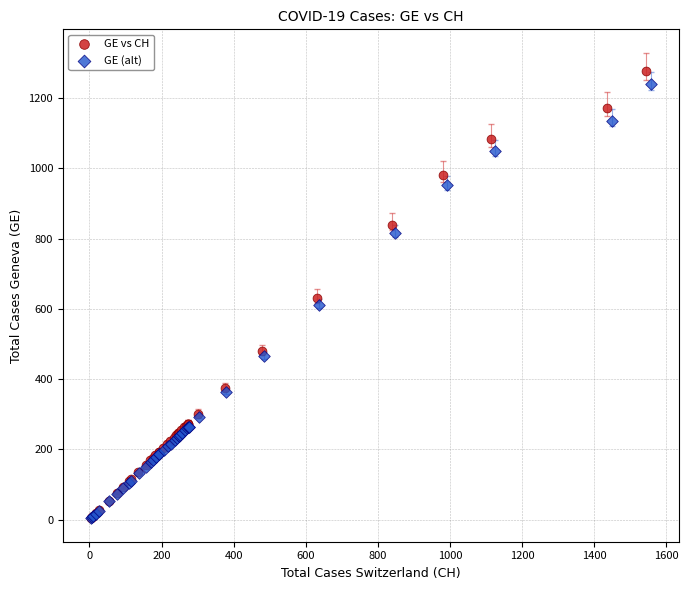

Which series has the widest spread of Y values?

GE vs CH